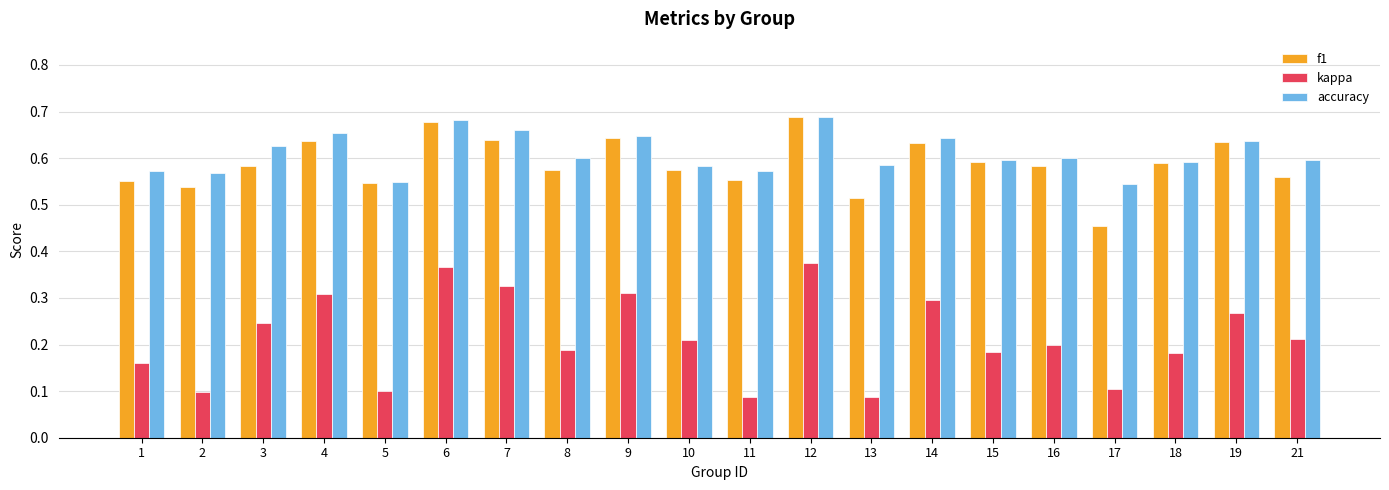

At which category is the sum across all series the highest?

12